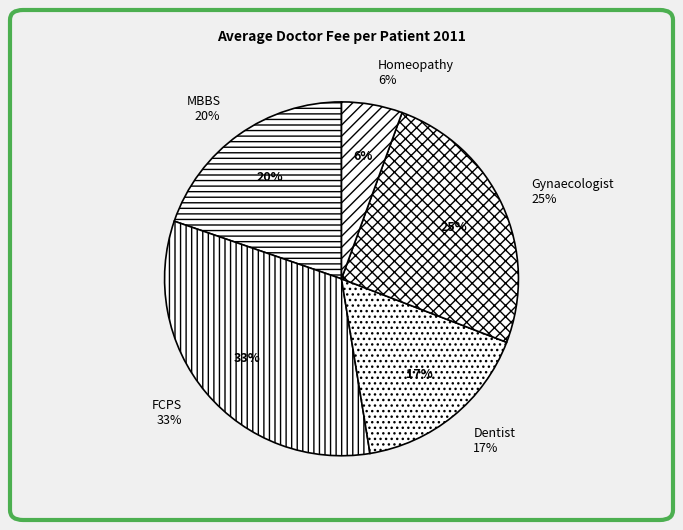

What is the ratio of the value at Homeopathy to the value at MBBS?

0.3